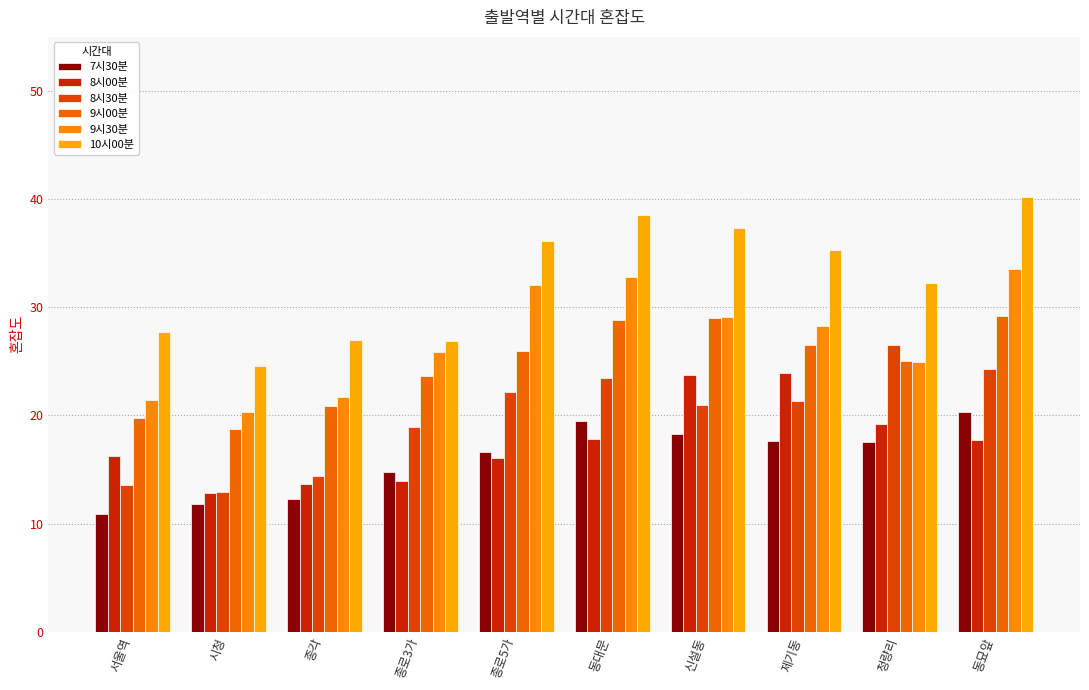

What is the label of the 2nd bar from the left?

시청